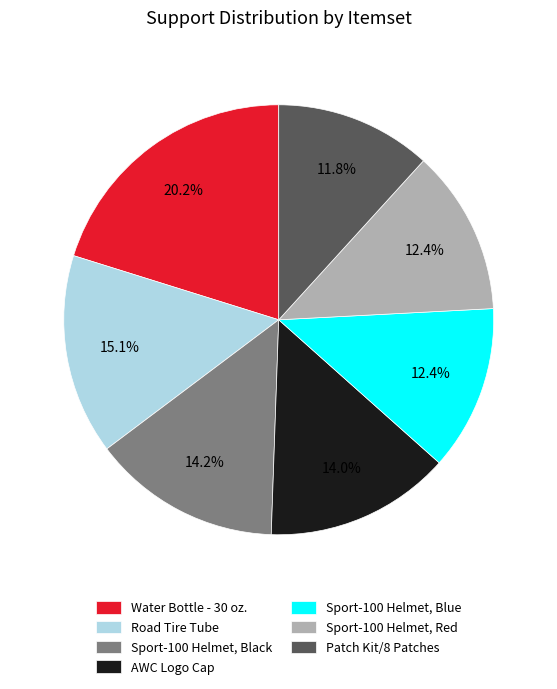

Which slice is the smallest?

Patch Kit/8 Patches